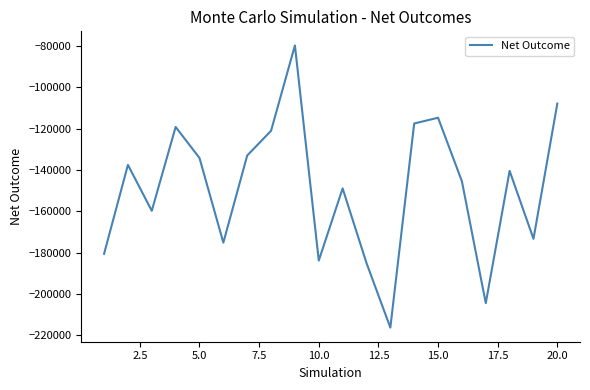

What is the smallest value displayed?

-216377.6